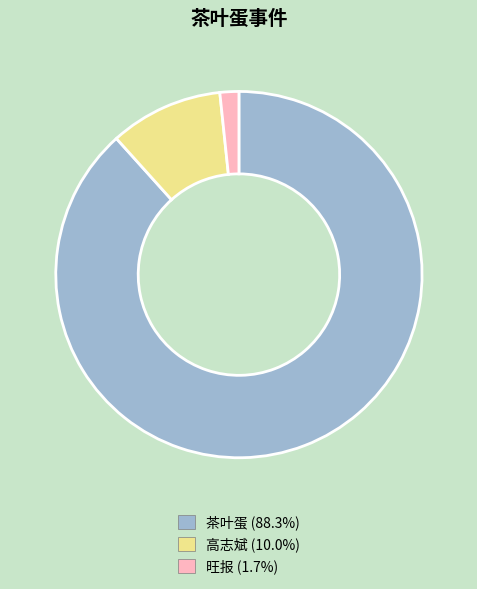

Is it true that 旺报 is 2% of the pie?

True